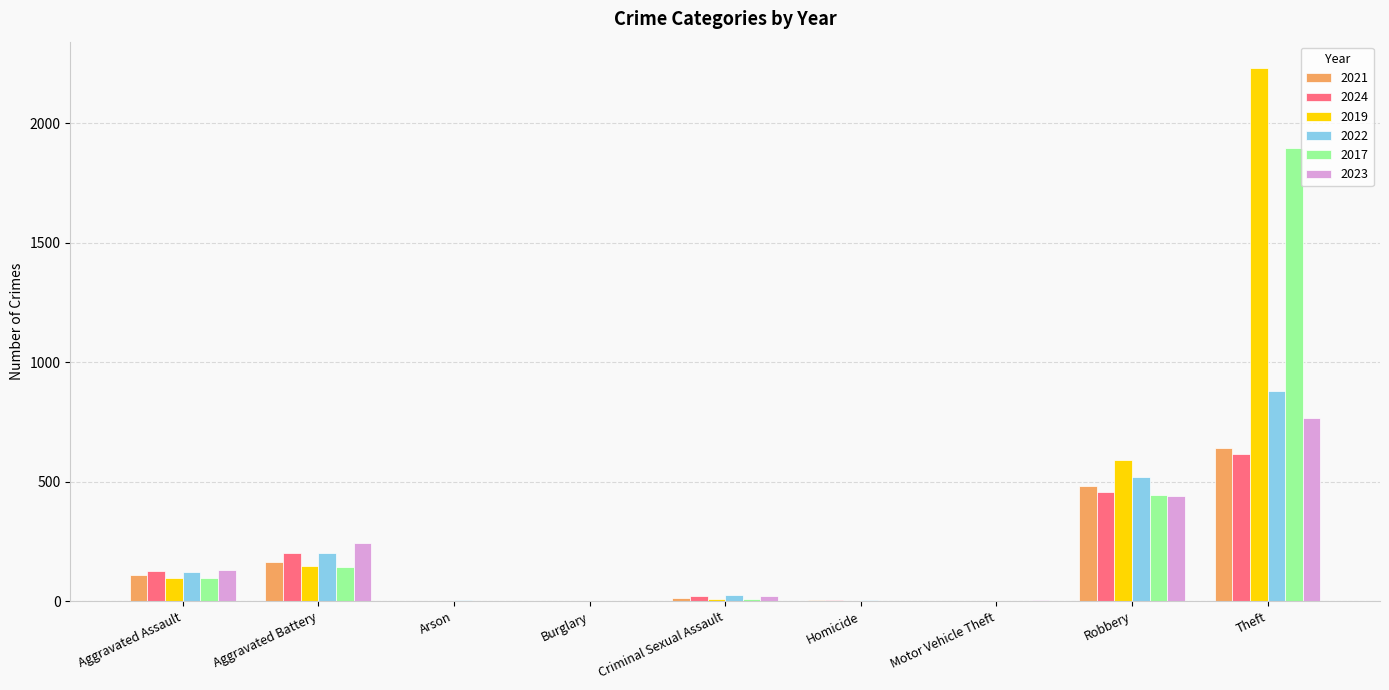

Is the value of 2021 at Motor Vehicle Theft greater than the value of 2024 at Aggravated Battery?

No